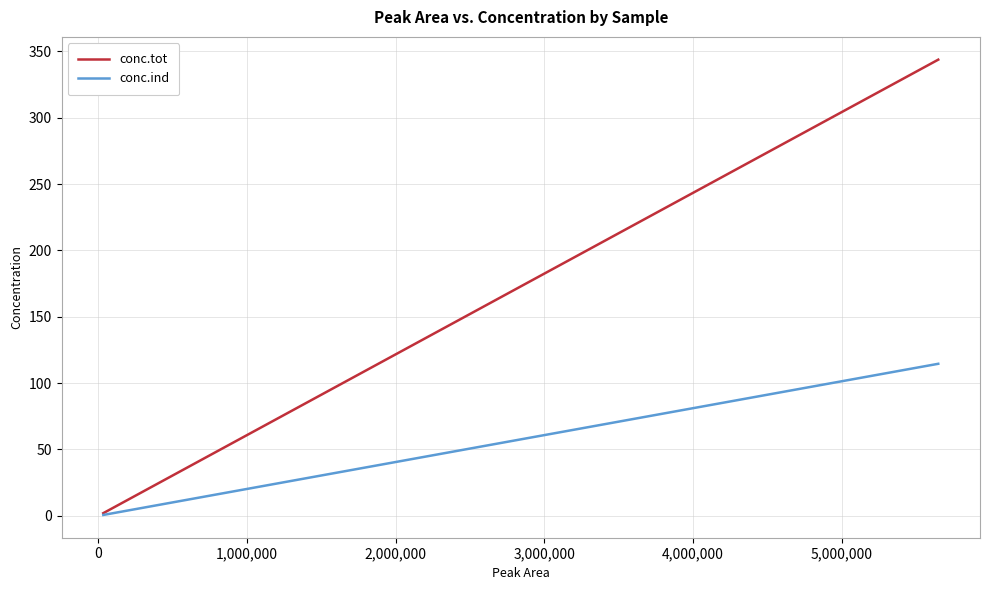

What is the highest value of the conc.tot series?

343.7